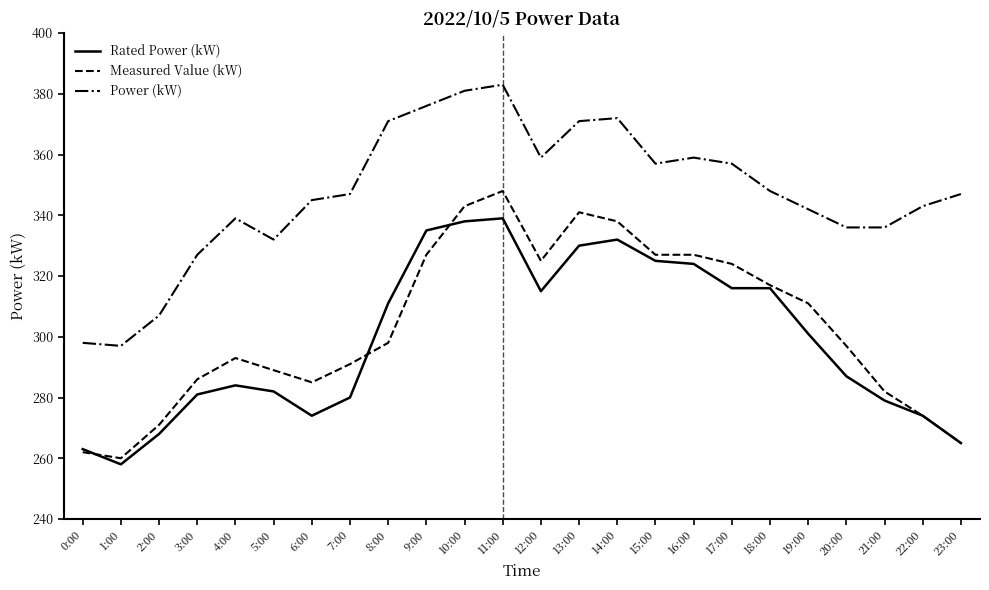

What is the total value across all series at 19:00?

954